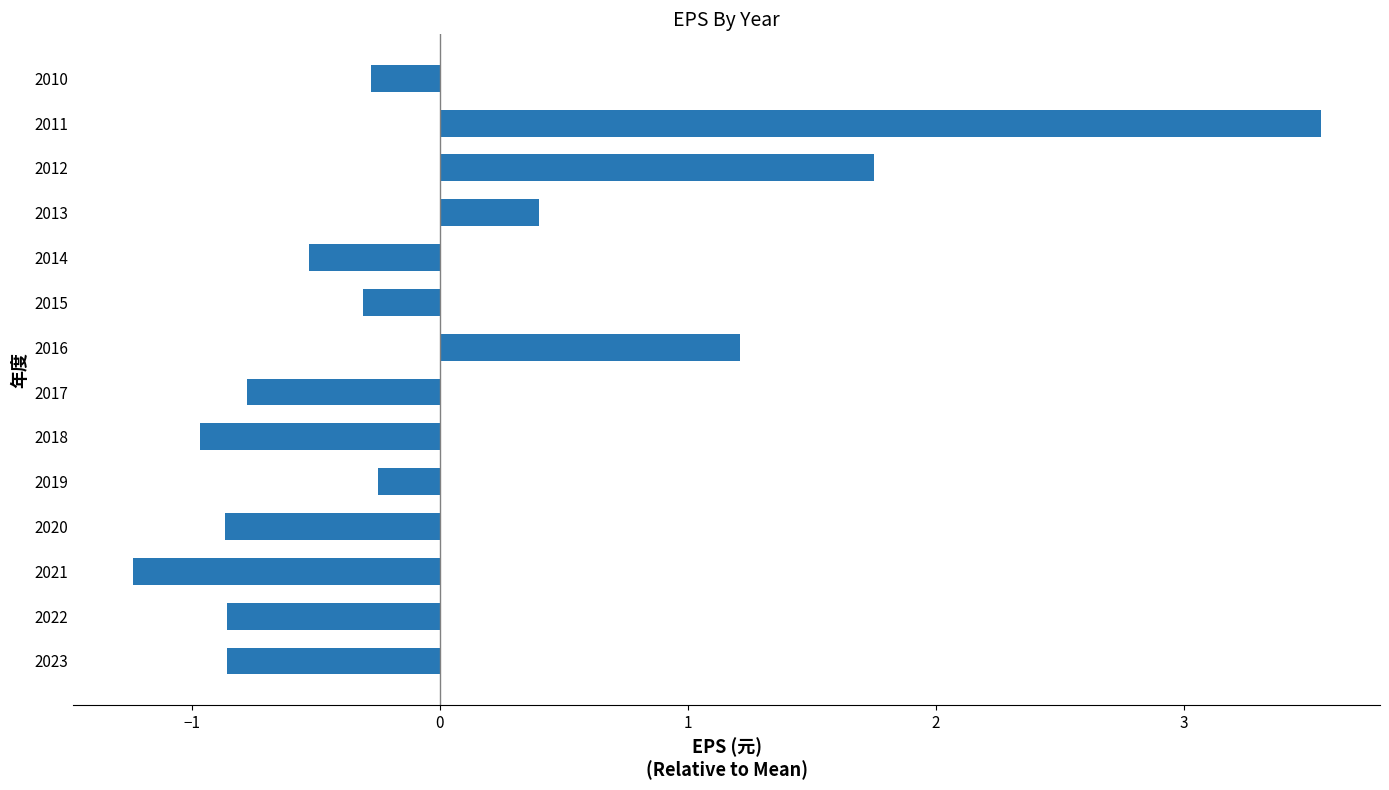

Reading bottom to top, extract all data points from this chart.

2023=-0.9	2022=-0.9	2021=-1.2	2020=-0.9	2019=-0.2	2018=-1.0	2017=-0.8	2016=1.2	2015=-0.3	2014=-0.5	2013=0.4	2012=1.8	2011=3.6	2010=-0.3